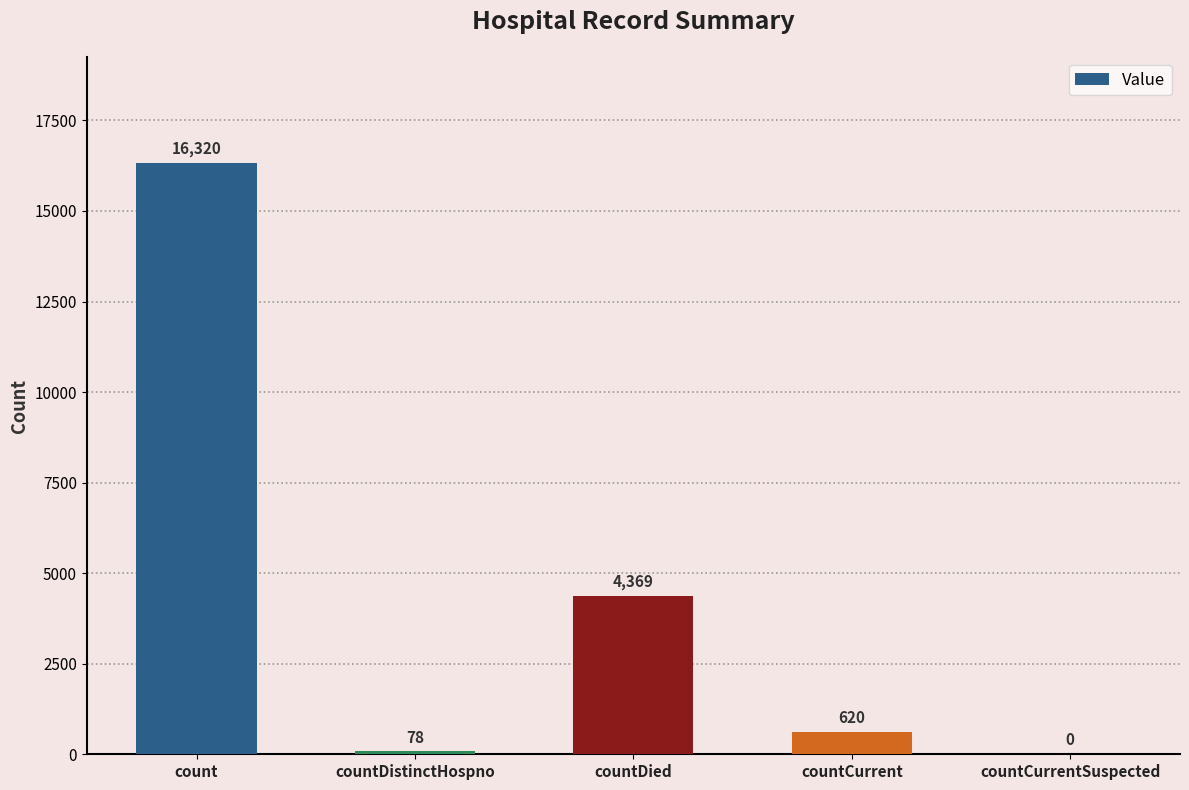

What is the change in value from countDistinctHospno to countDied?

+4291